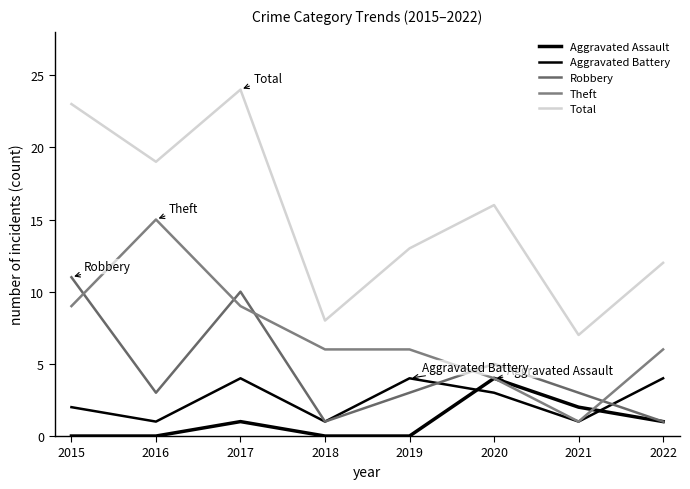

How many lines are shown in the chart?

5